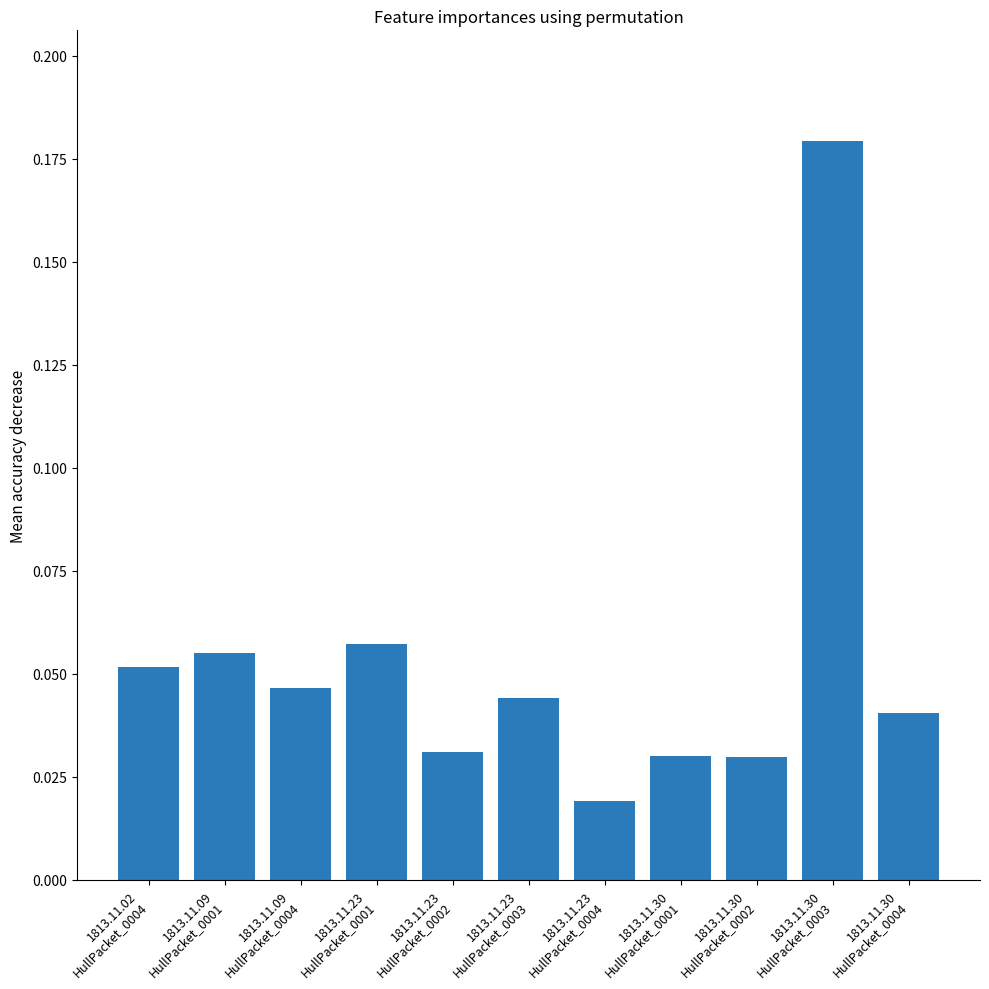

How many values are between 0 and 1?

11